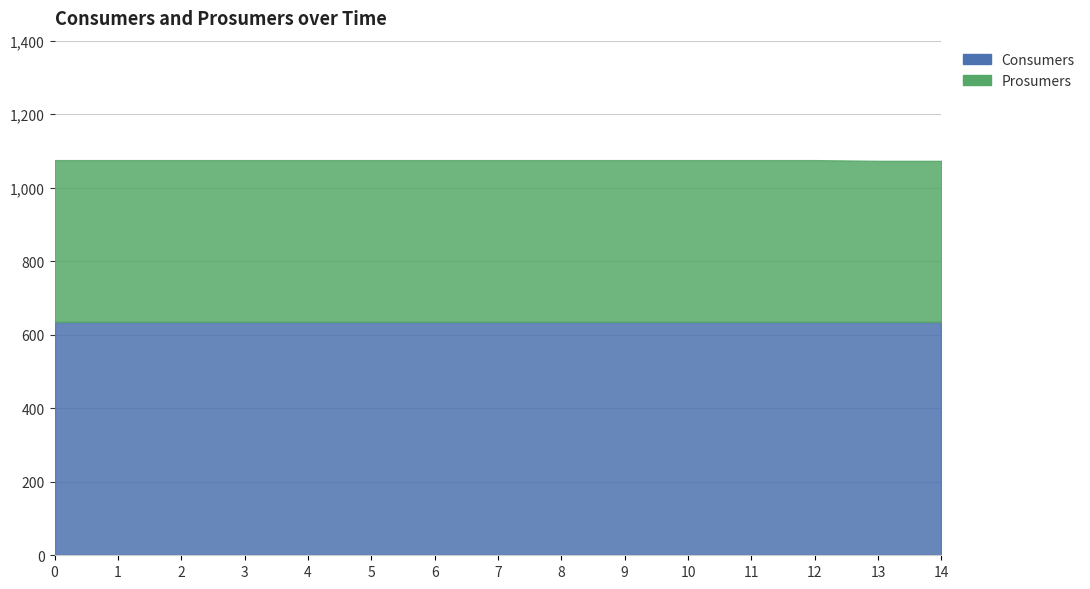

List the series in order of their peak value, lowest first.

Prosumers, Consumers